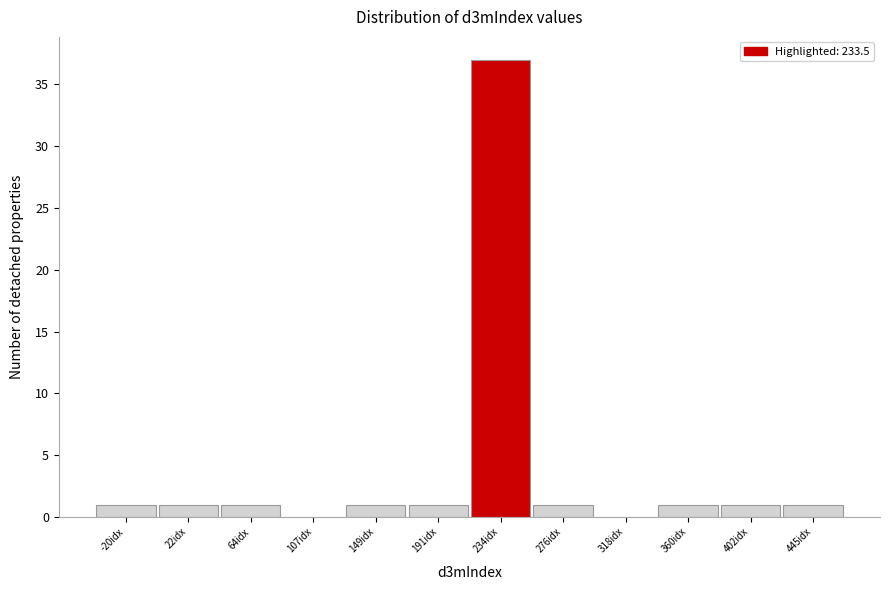

Reading right to left, transcribe all the data shown in this chart.

445idx=1	402idx=1	360idx=1	318idx=0	276idx=1	234idx=37	191idx=1	149idx=1	107idx=0	64idx=1	22idx=1	-20idx=1